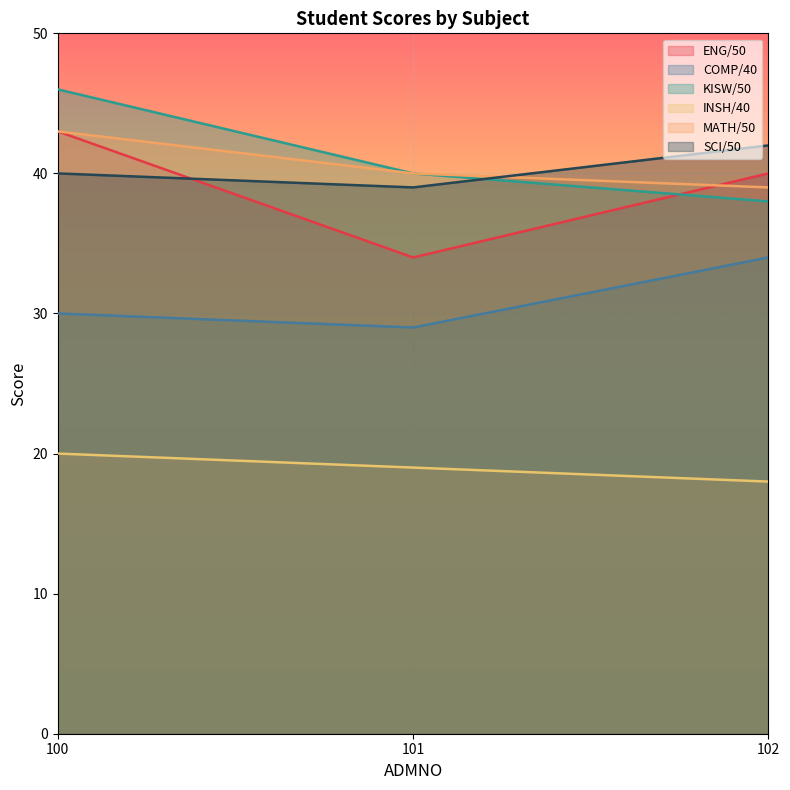

How many SCI/50 values are between 39 and 42?

3